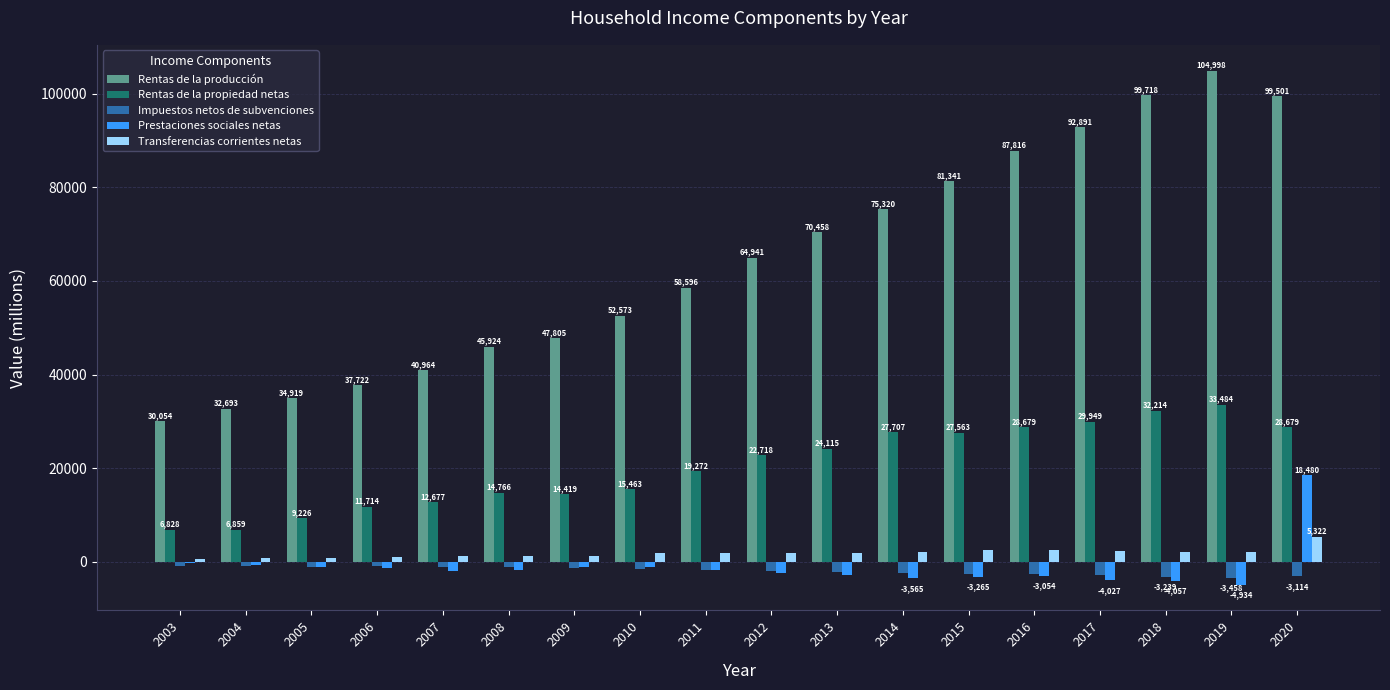

At which label is Transferencias corrientes netas closest to 2984?

2016